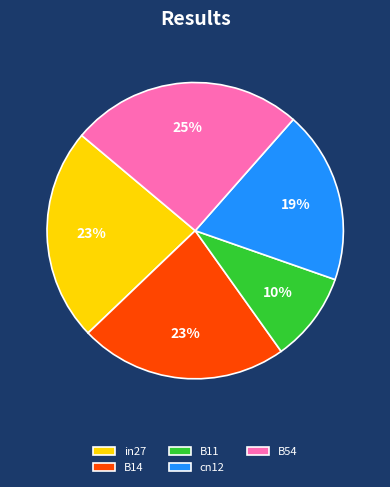

Between B14 and cn12, which is larger?

B14